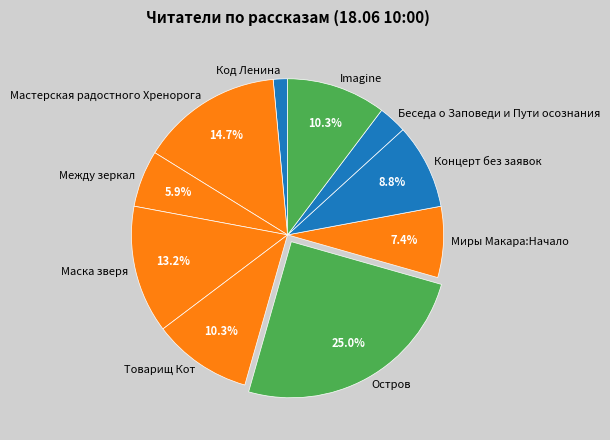

Is there a majority slice in this chart?

No